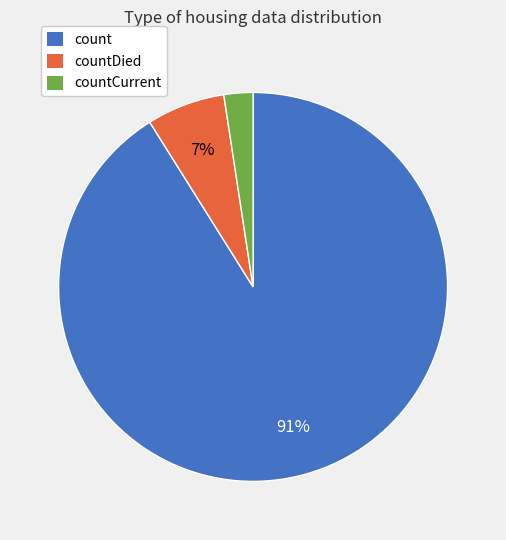

What is the majority slice?

count